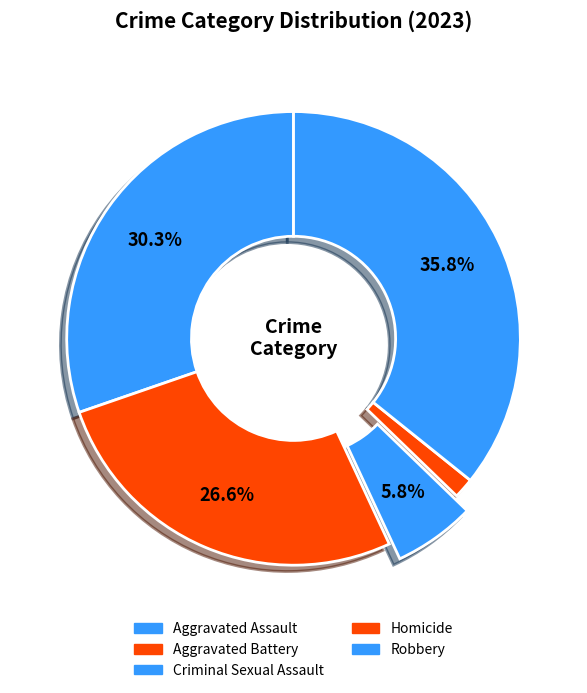

To the nearest percent, what is the combined percentage of Robbery and Aggravated Assault?

66%